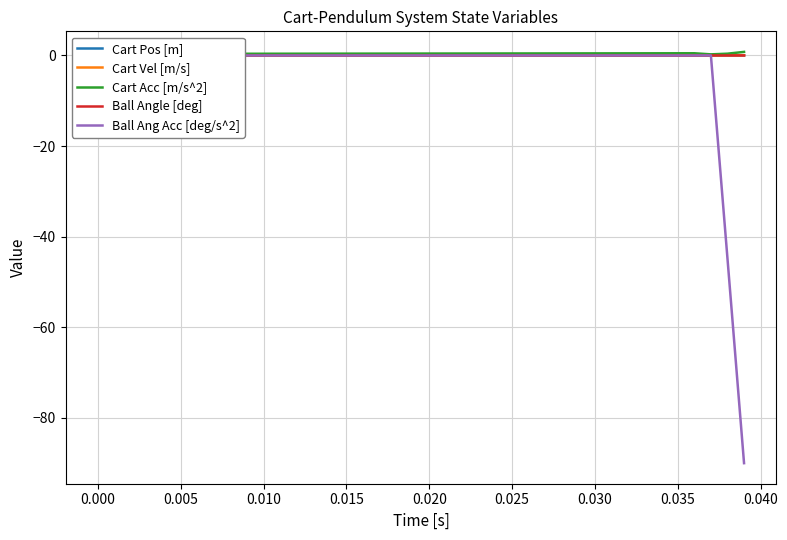

Reading right to left, extract all data points from this chart.

Cart Pos [m]: 0.0	0.0	0.0	0.0	0.0	0.0	0.0	0.0	0.0	0.0	0.0	0.0	0.0	0.0	0.0	0.0	0.0	0.0	0.0	0.0	0.0	0.0	0.0	0.0	0.0	0.0	0.0	0.0	0.0	0.0	0.0	0.0	0.0	0.0	0.0	0.0	0.0	0.0	0.0	0.0
Cart Vel [m/s]: 0.0	0.0	0.0	0.0	0.0	0.0	0.0	0.0	0.0	0.0	0.0	0.0	0.0	0.0	0.0	0.0	0.0	0.0	0.0	0.0	0.0	0.0	0.0	0.0	0.0	0.0	0.0	0.0	0.0	0.0	0.0	0.0	0.0	0.0	0.0	0.0	0.0	0.0	0.0	0.0
Cart Acc [m/s^2]: 0.8	0.4	0.2	0.5	0.5	0.5	0.5	0.5	0.5	0.5	0.5	0.5	0.4	0.4	0.4	0.4	0.4	0.4	0.4	0.4	0.4	0.4	0.4	0.4	0.4	0.4	0.4	0.4	0.4	0.4	0.4	0.4	0.4	0.4	0.4	0.4	0.4	0.3	0.3	0.3
Ball Angle [deg]: -0.0	0.0	0.0	0.0	0.0	0.0	0.0	0.0	0.0	0.0	0.0	0.0	0.0	0.0	0.0	0.0	0.0	0.0	0.0	0.0	0.0	0.0	0.0	0.0	0.0	0.0	0.0	0.0	0.0	0.0	0.0	0.0	0.0	0.0	0.0	0.0	0.0	0.0	0.0	0.0
Ball Ang Acc [deg/s^2]: -90.0	-44.9	0.0	0.0	0.0	0.0	0.0	0.0	0.0	0.0	0.0	0.0	0.0	0.0	0.0	0.0	0.0	0.0	0.0	0.0	0.0	0.0	0.0	0.0	0.0	0.0	0.0	0.0	0.0	0.0	0.0	0.0	0.0	0.0	0.0	0.0	0.0	0.0	0.0	0.0